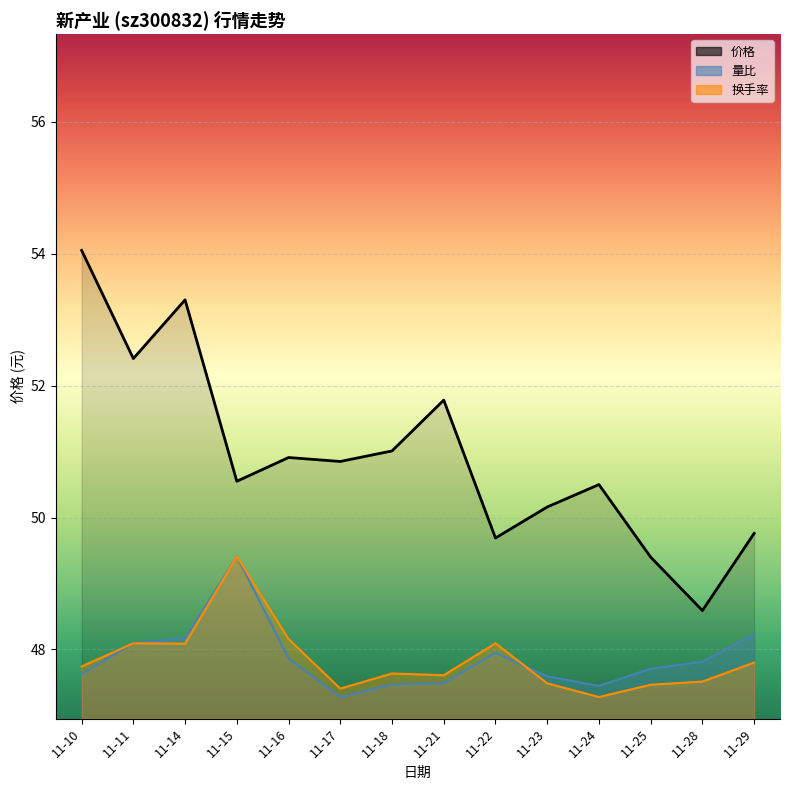

Reading left to right, list all the values displayed in this chart.

价格: 54.0	52.4	53.3	50.5	50.9	50.9	51.0	51.8	49.7	50.2	50.5	49.4	48.6	49.8
量比: 47.6	48.1	48.2	49.4	47.9	47.3	47.5	47.5	48.0	47.6	47.4	47.7	47.8	48.2
换手率: 47.7	48.1	48.1	49.4	48.2	47.4	47.6	47.6	48.1	47.5	47.3	47.5	47.5	47.8